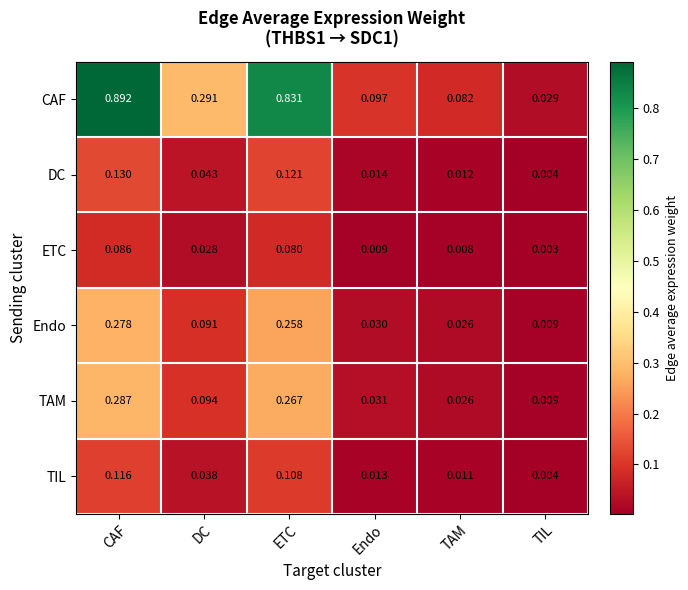

Which category has the highest value in the TAM series?

CAF